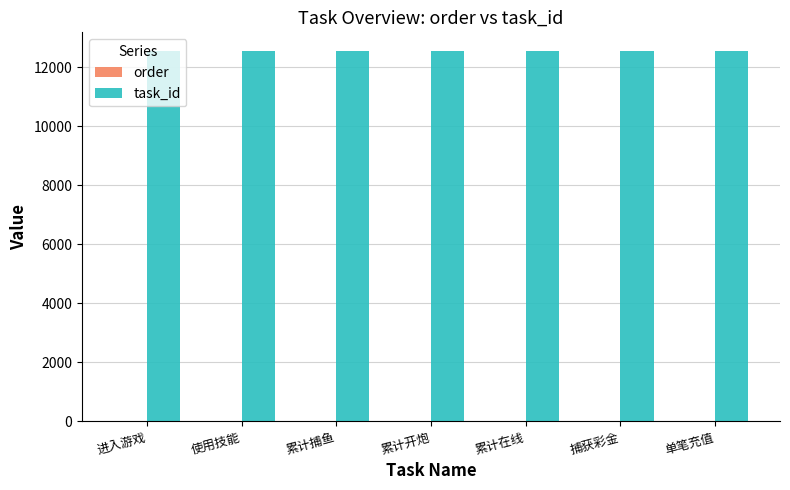

Which series has the largest total across all categories?

task_id